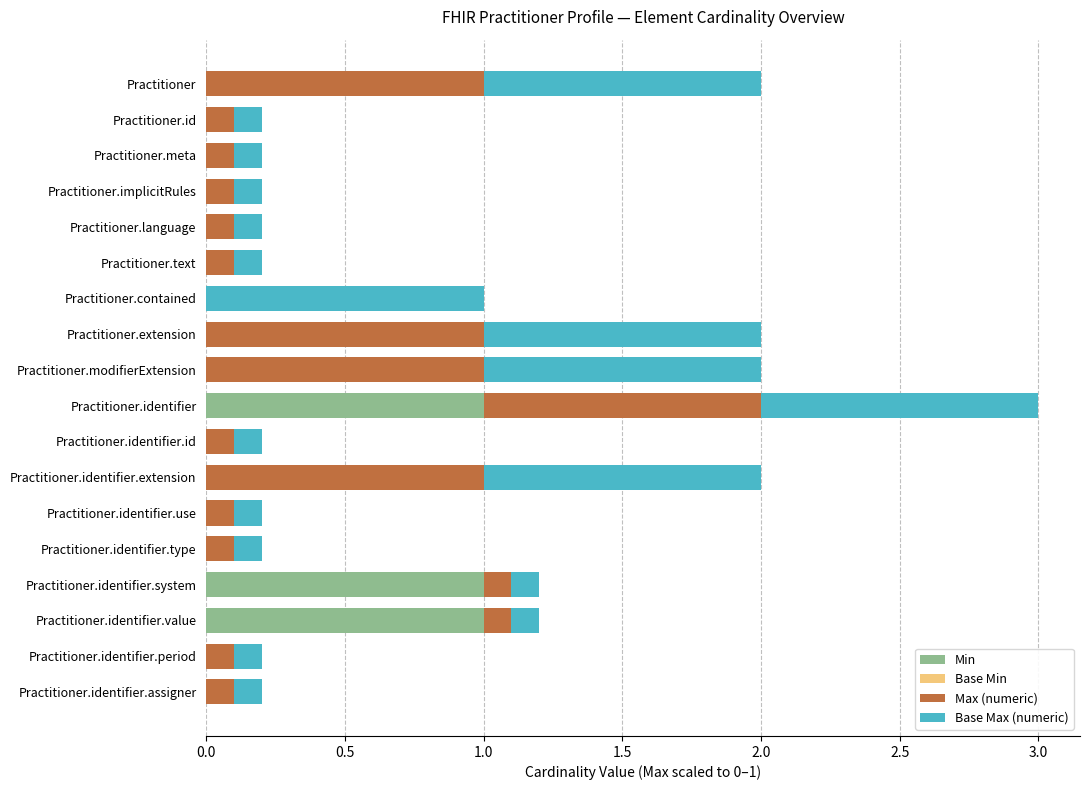

At which category is the sum across all series the highest?

Practitioner.identifier